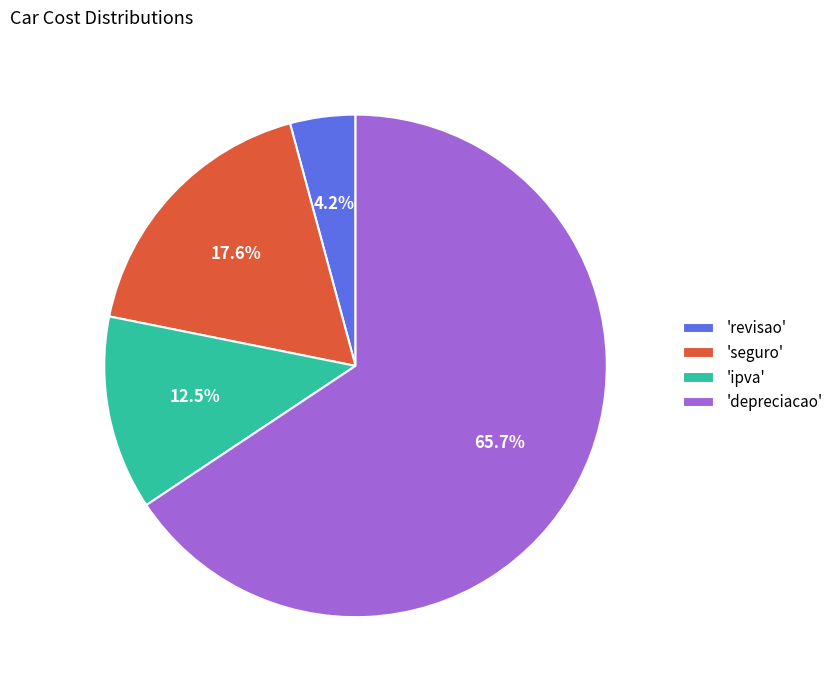

Which slice is the largest?

'depreciacao'